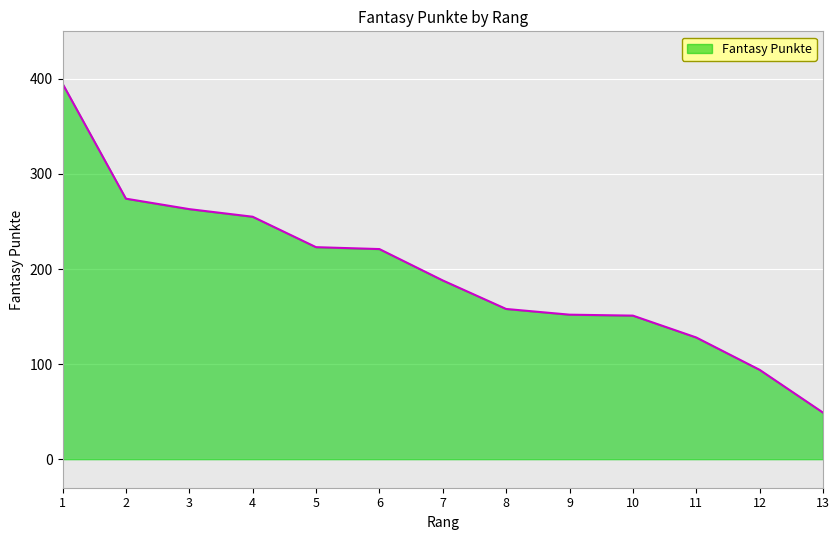

Which label corresponds to the largest value in the chart?

1